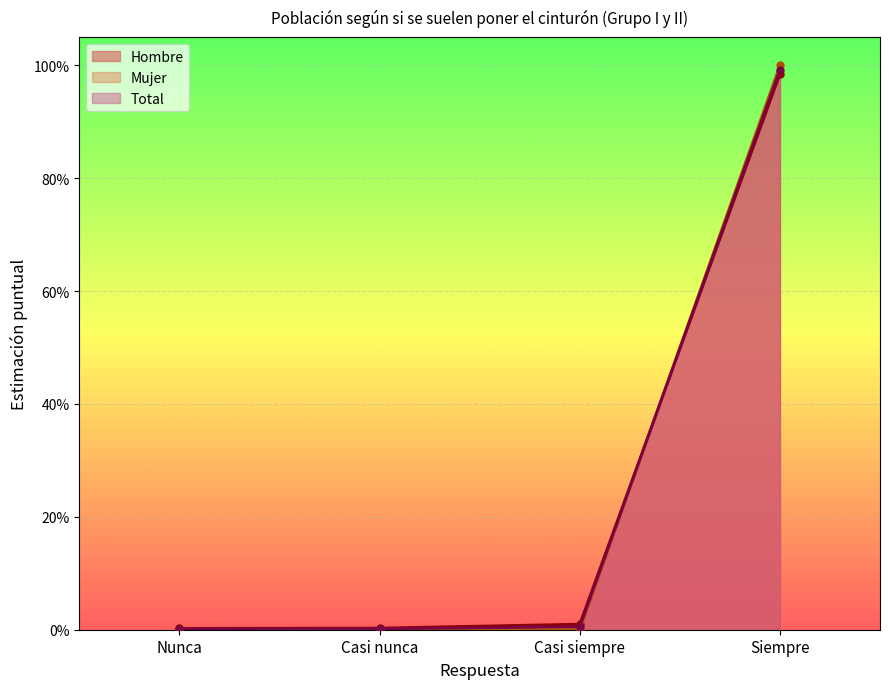

True or false: Mujer has more than 2 interior local peaks.

False